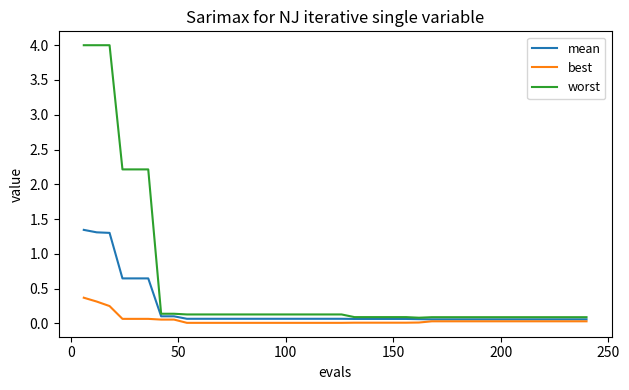

What is the maximum value shown in the chart?

4.0